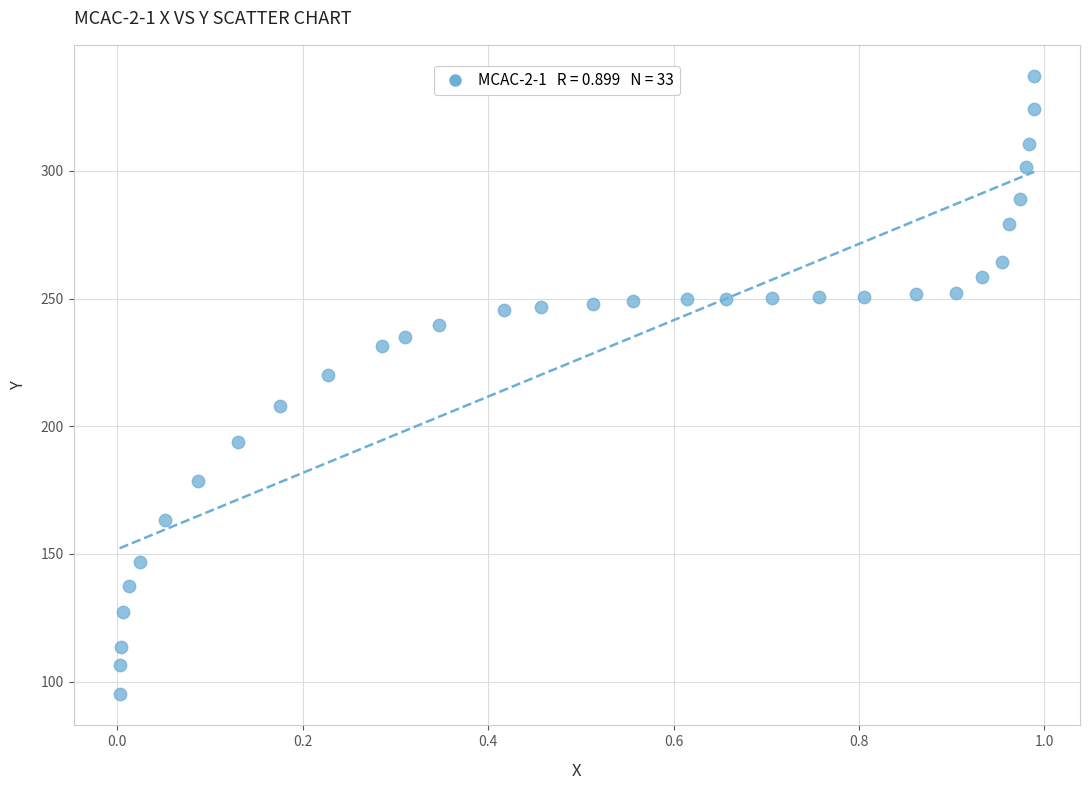

What Y value in the scatter plot is closest to 216?

220.3